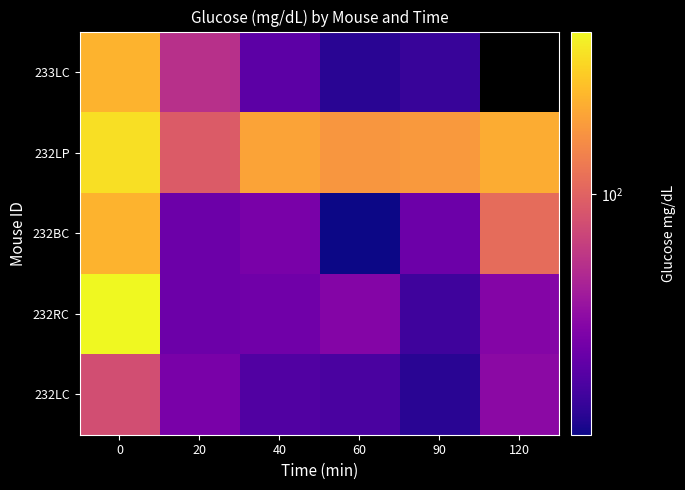

What is the difference between the maximum and minimum values in the 232LC series?

42.0